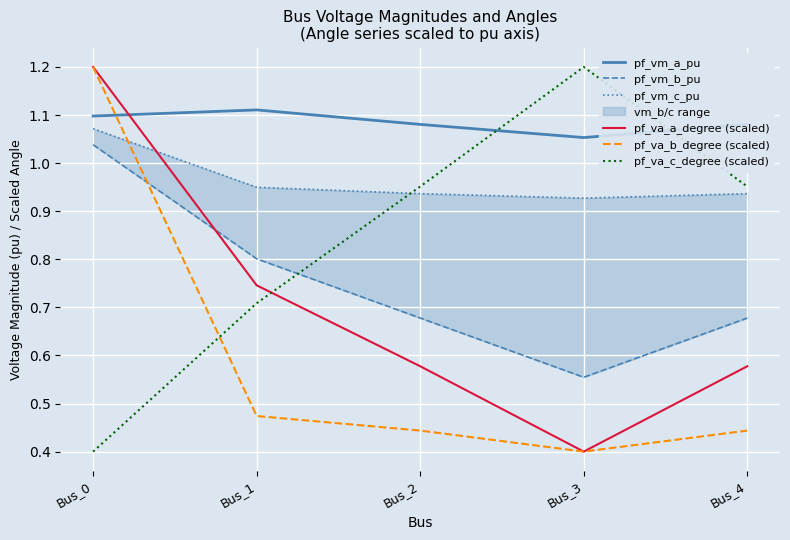

What are all the series names shown in the legend?

pf_vm_a_pu, pf_vm_b_pu, pf_vm_c_pu, pf_va_a_degree (scaled), pf_va_b_degree (scaled), pf_va_c_degree (scaled)